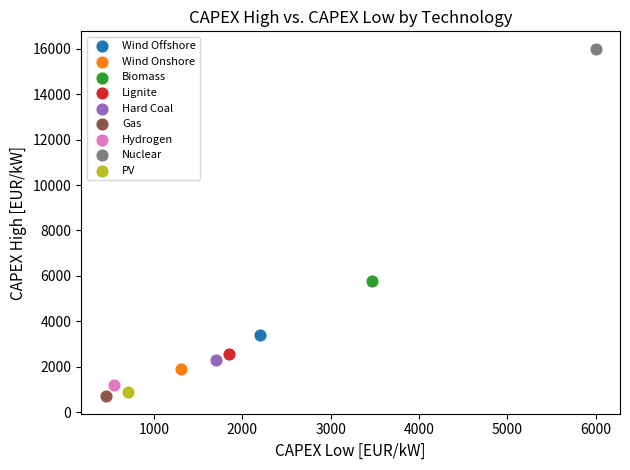

Which series contains the highest Y value?

Nuclear